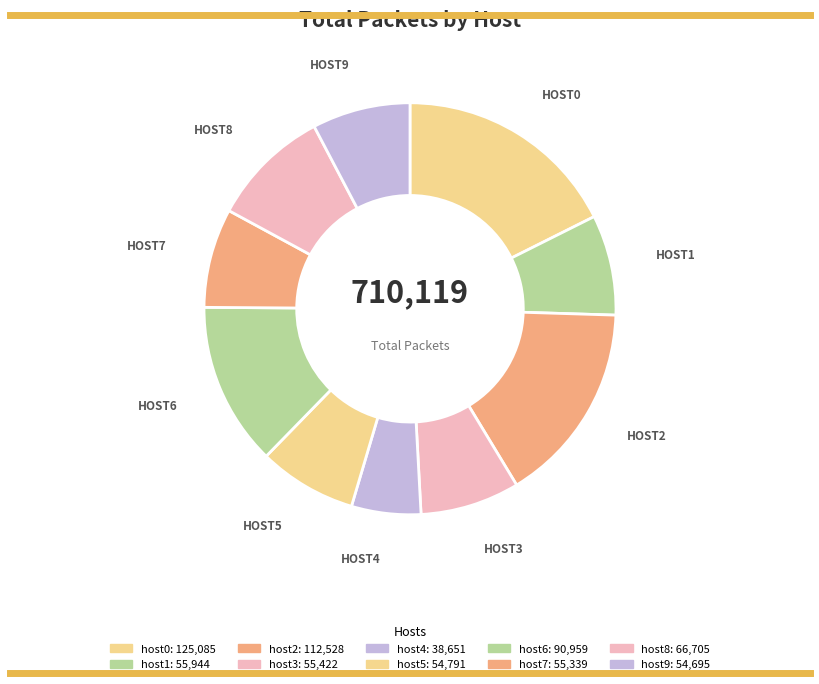

What is the change in value from host1 to host7?

-605